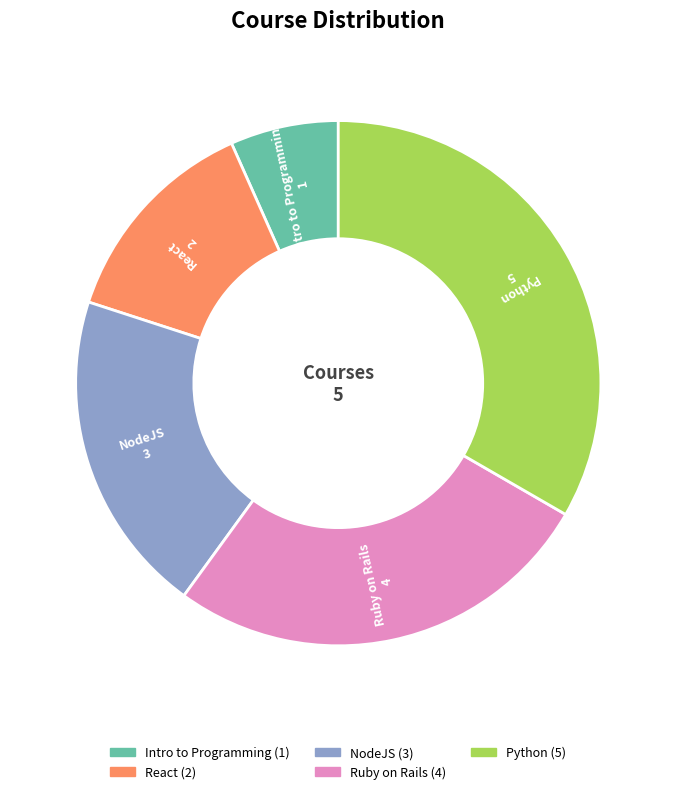

Does any single category account for the majority?

No